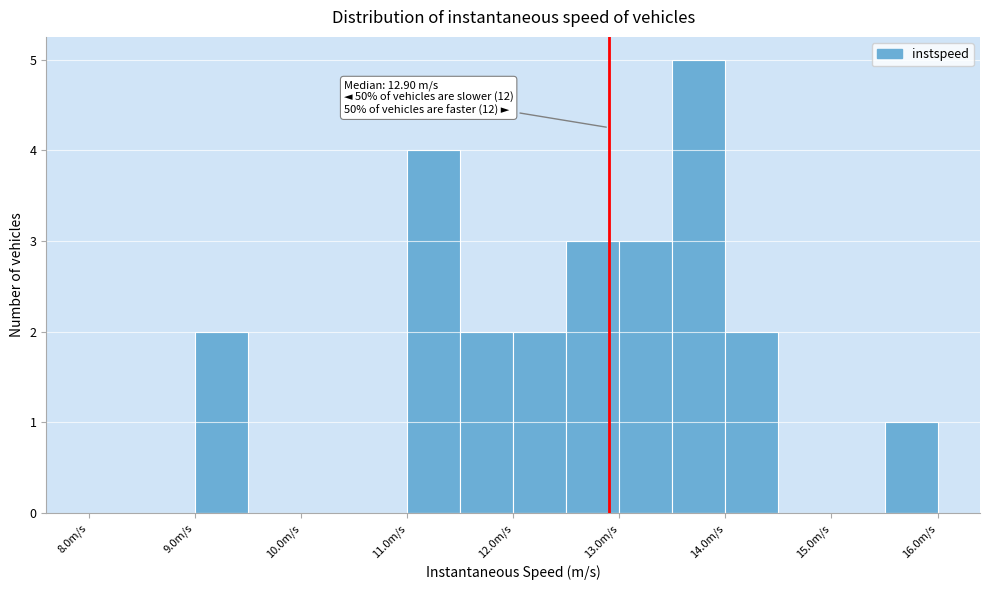

Which range on the x-axis has the tallest bar?

13.5 to 14.0